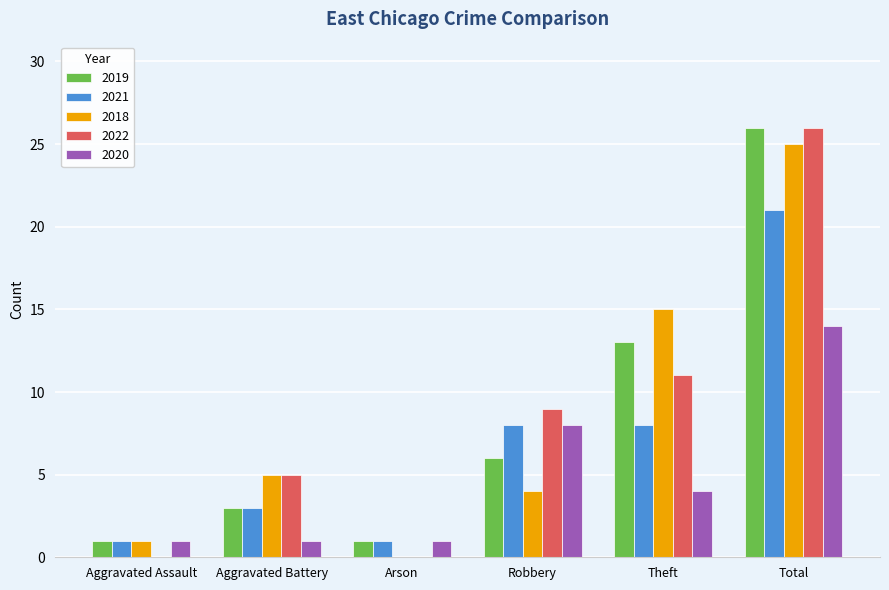

Is it true that 2020 equals 1 at Aggravated Battery?

True